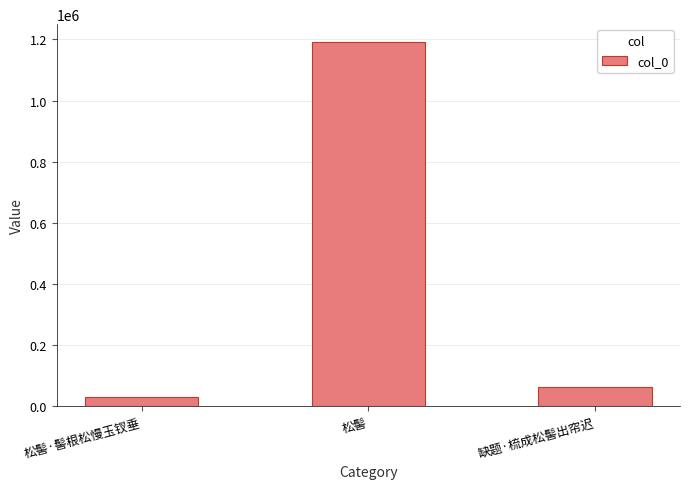

Rank the categories by value from highest to lowest.

松髻, 缺题·梳成松髻出帘迟, 松髻·髻根松慢玉钗垂